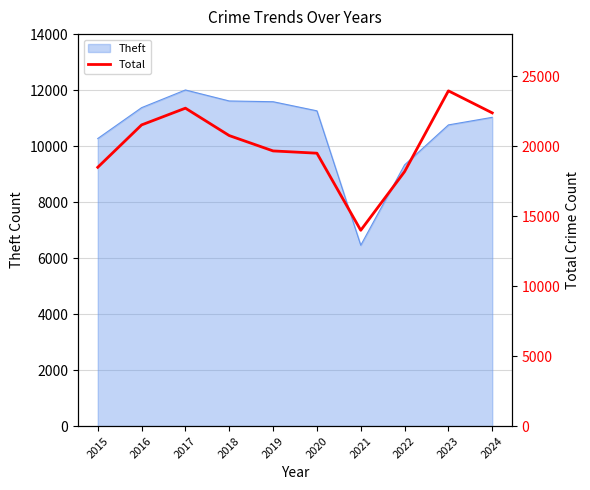

Where does the data first go above 20751?

2016